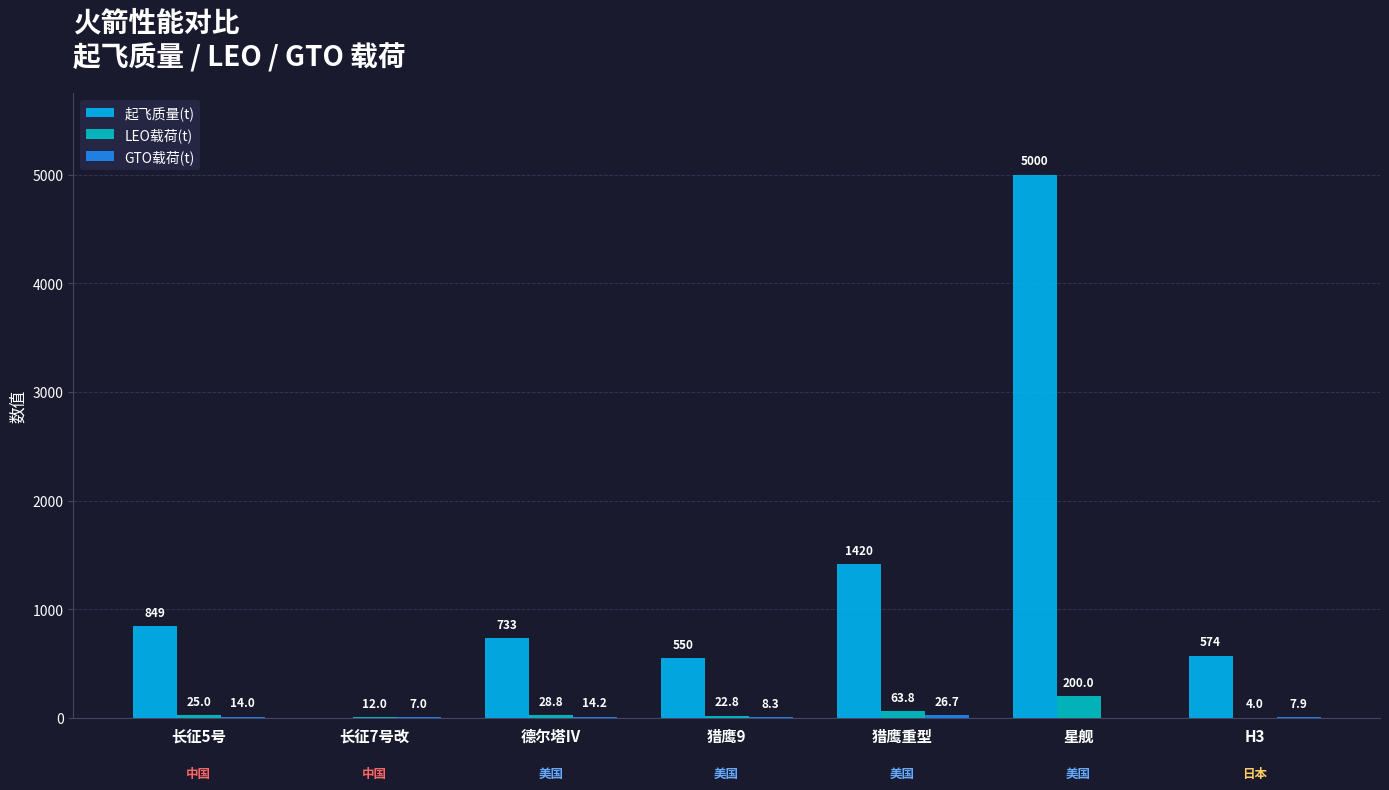

Where is 起飞质量(t) nearest to the value 2500?

猎鹰重型